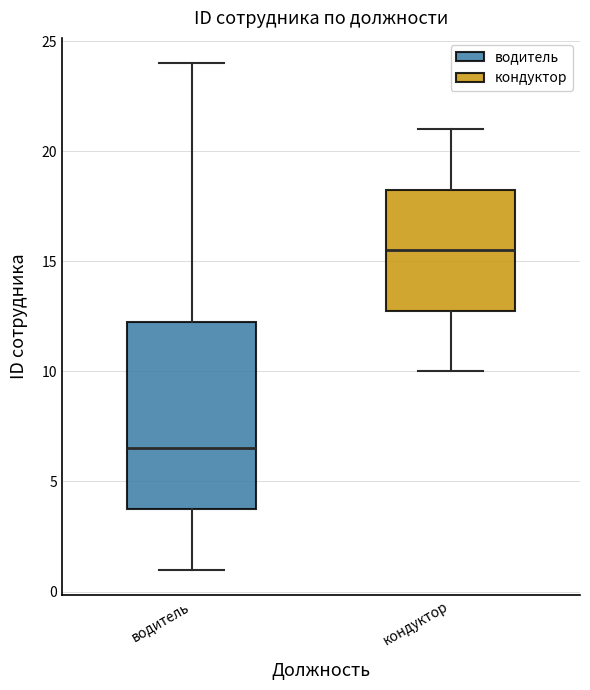

Which box has the highest median line?

кондуктор